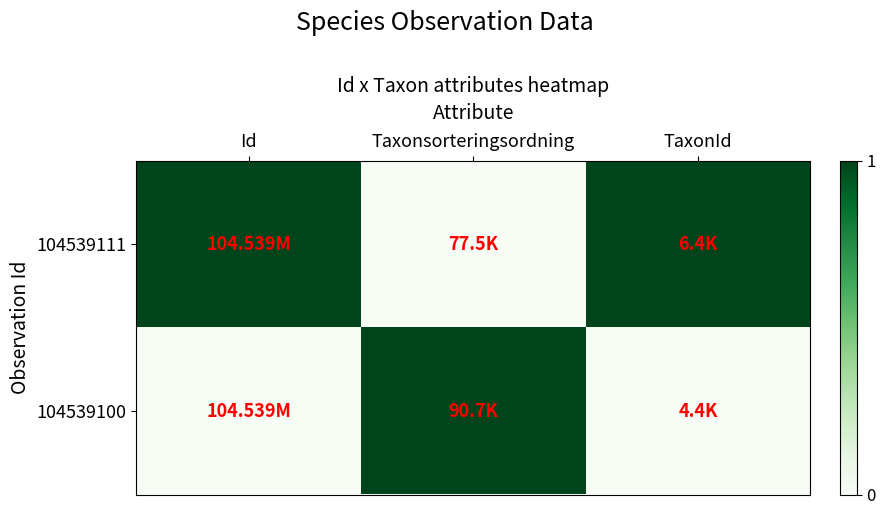

Reading left to right, what are all the values shown in this chart?

104539111: Id=1	Taxonsorteringsordning=0	TaxonId=1
104539100: Id=0	Taxonsorteringsordning=1	TaxonId=0